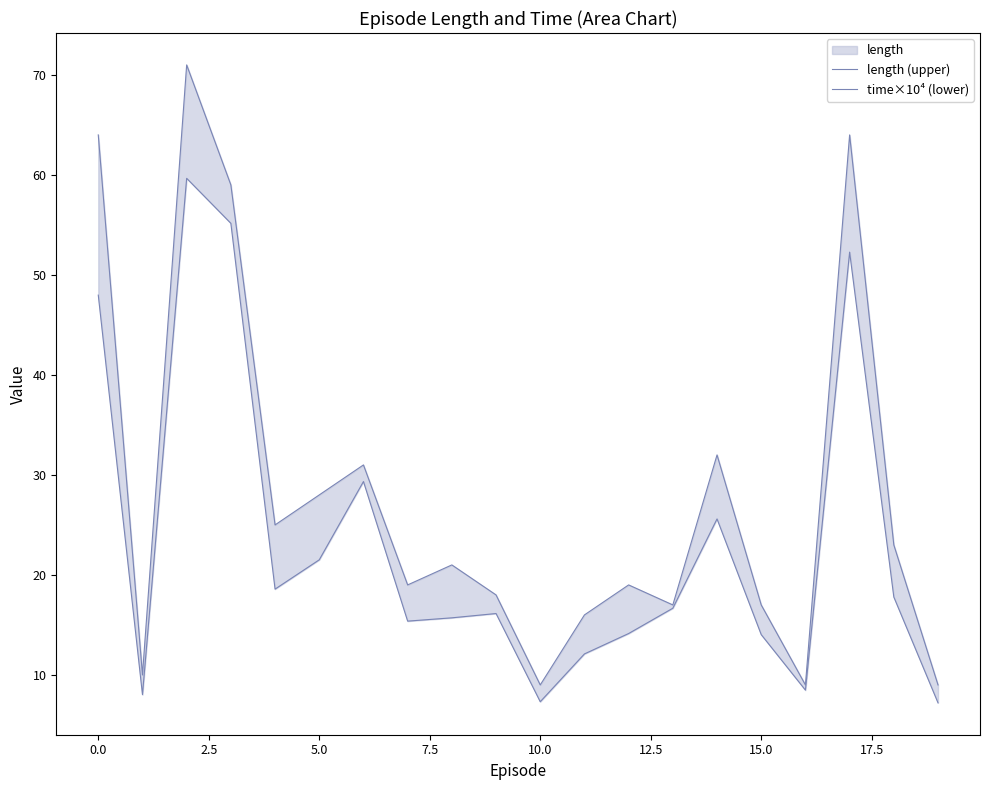

What is the total value across all series at 17?

116.3